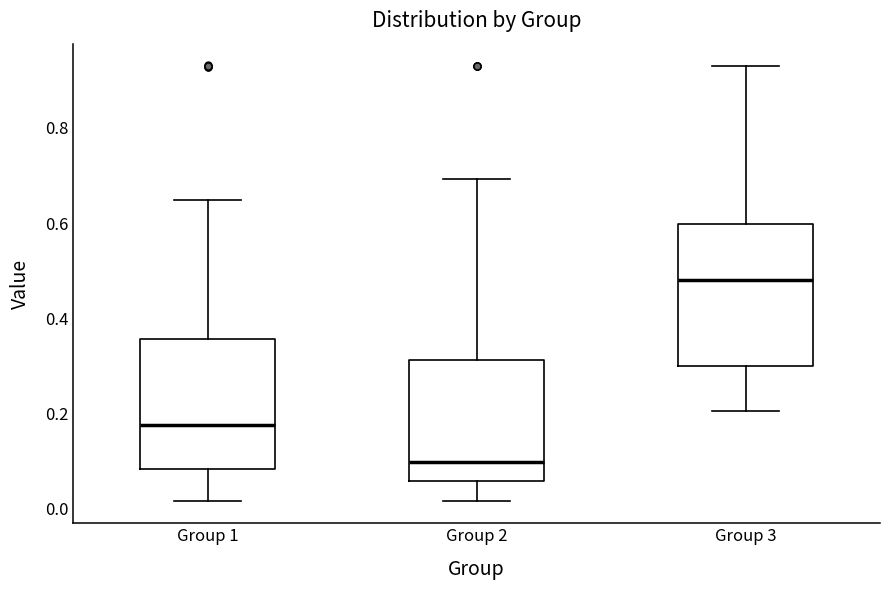

Reading left to right, transcribe this box plot: for each box, give where its median line is, the range the box spans, and where its two whiskers end, as read against the y-axis. The values are not printed on the chart, so give them approximately, as read against the axis.

Group 1: median 0.18, box 0.08 to 0.36, whiskers 0.02 to 0.64
Group 2: median 0.10, box 0.06 to 0.32, whiskers 0.02 to 0.70
Group 3: median 0.48, box 0.30 to 0.60, whiskers 0.20 to 0.94